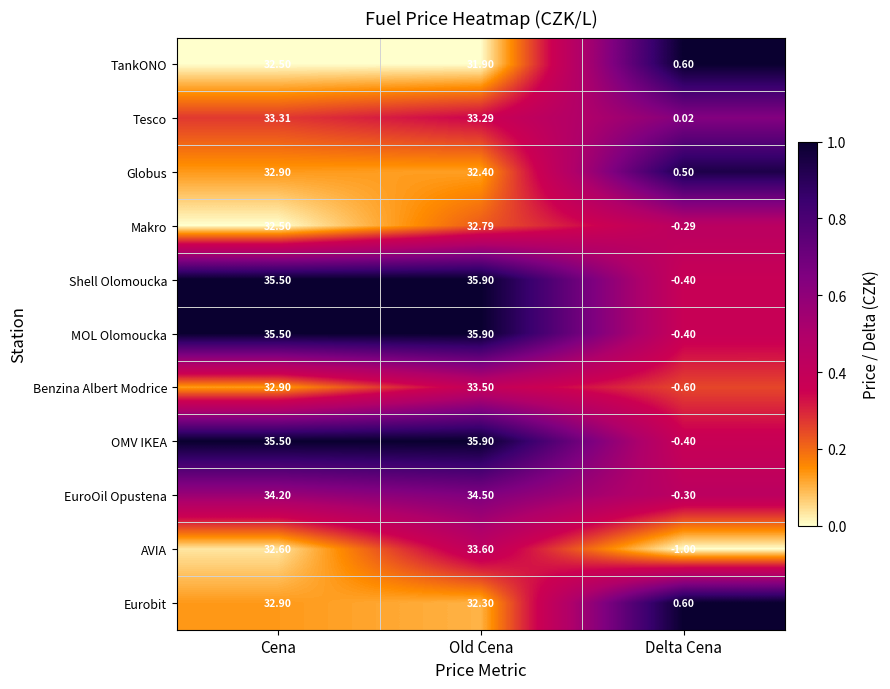

At which label does Shell Olomoucka reach its minimum?

Delta Cena